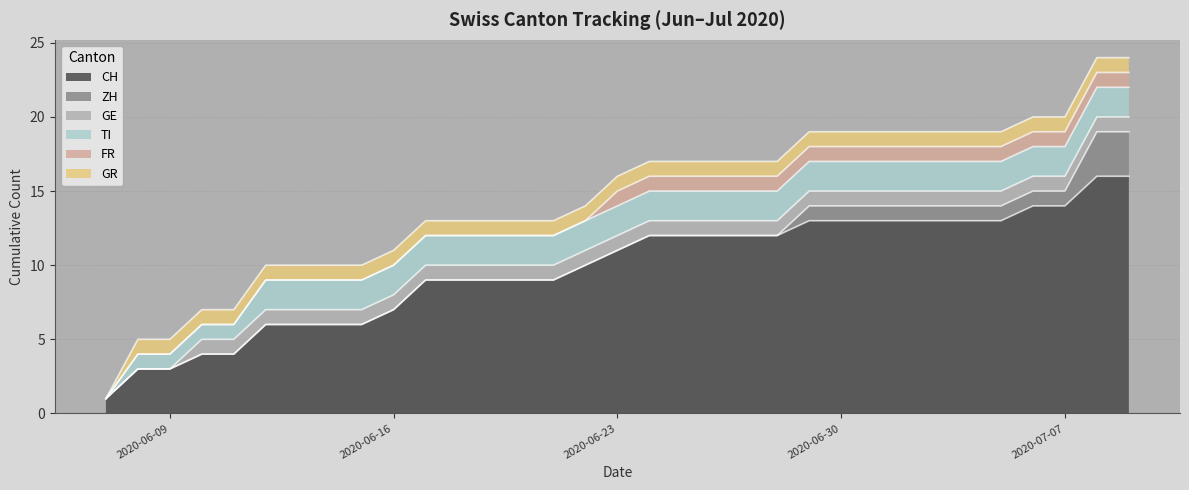

Does the chart have visible grid lines?

Yes